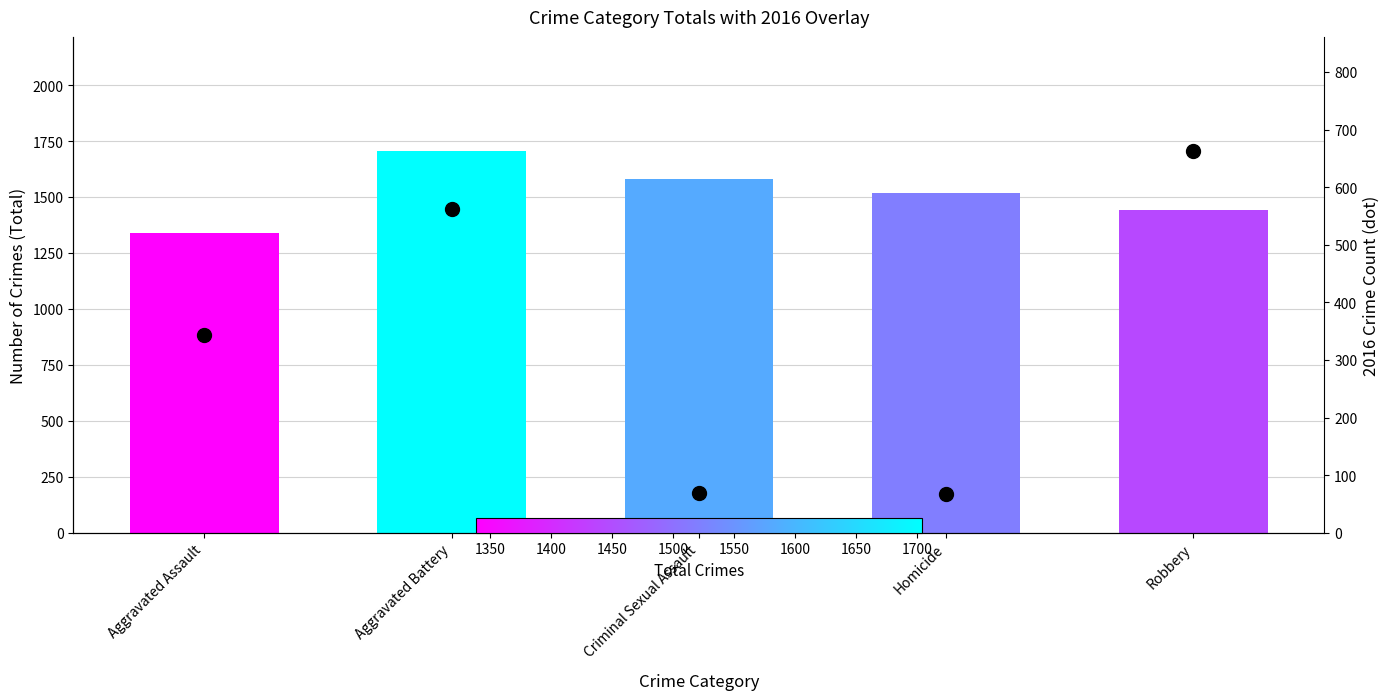

What is the ratio of the value at Aggravated Battery to the value at Criminal Sexual Assault?

8.1